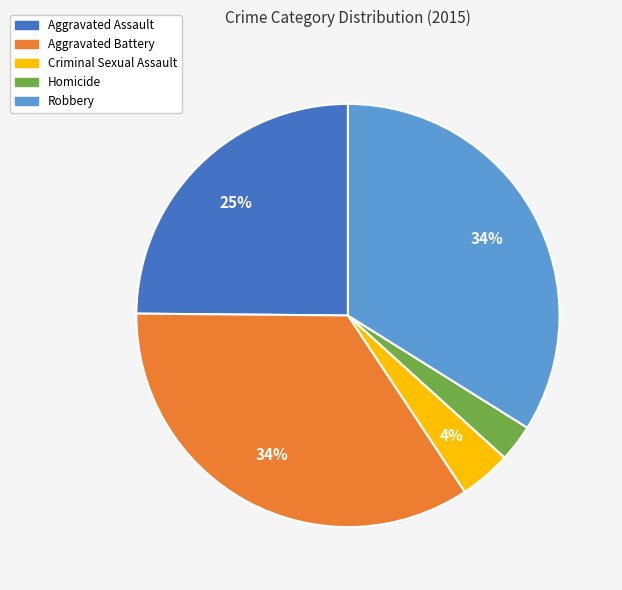

What is the smallest slice in the pie chart?

Homicide